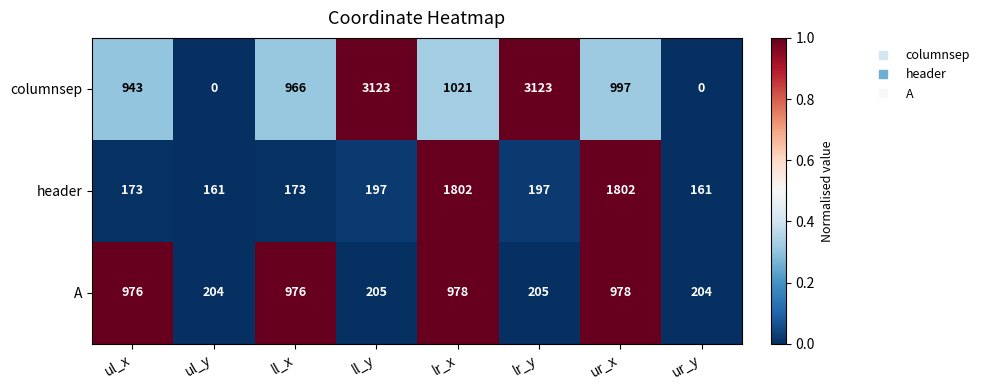

What is the sum of all header values?

4666